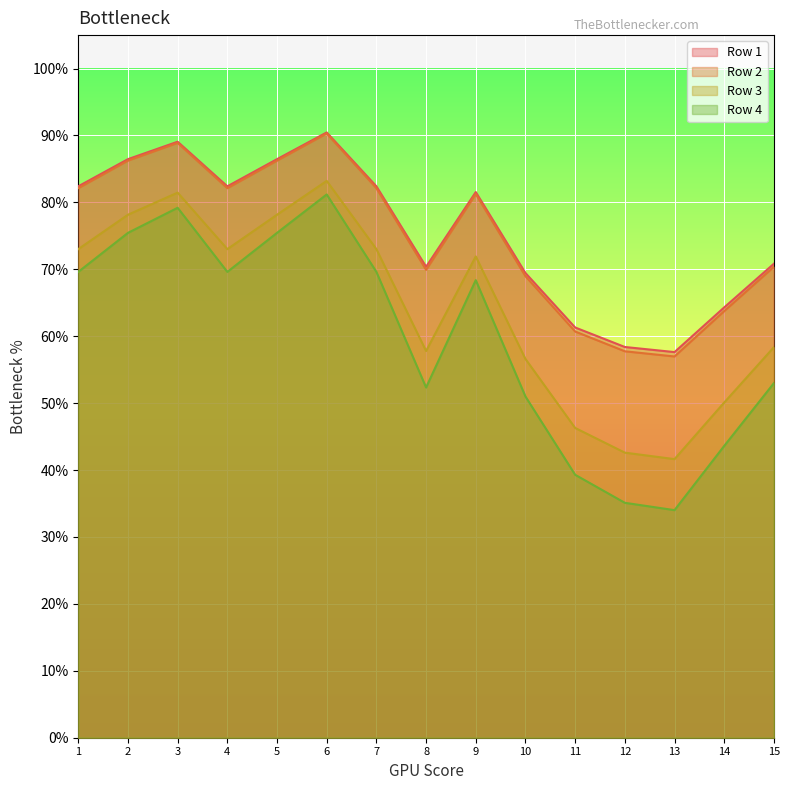

In Row 4, how many points are lower than both neighbors (excluding endpoints)?

3